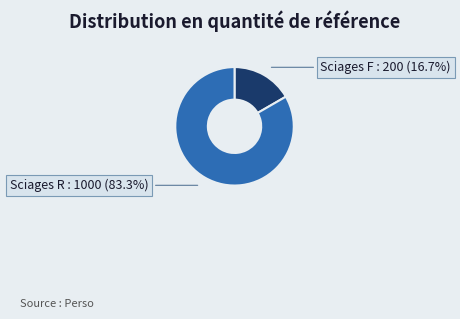

What percentage is NOT represented by Sciages F?

83.3%